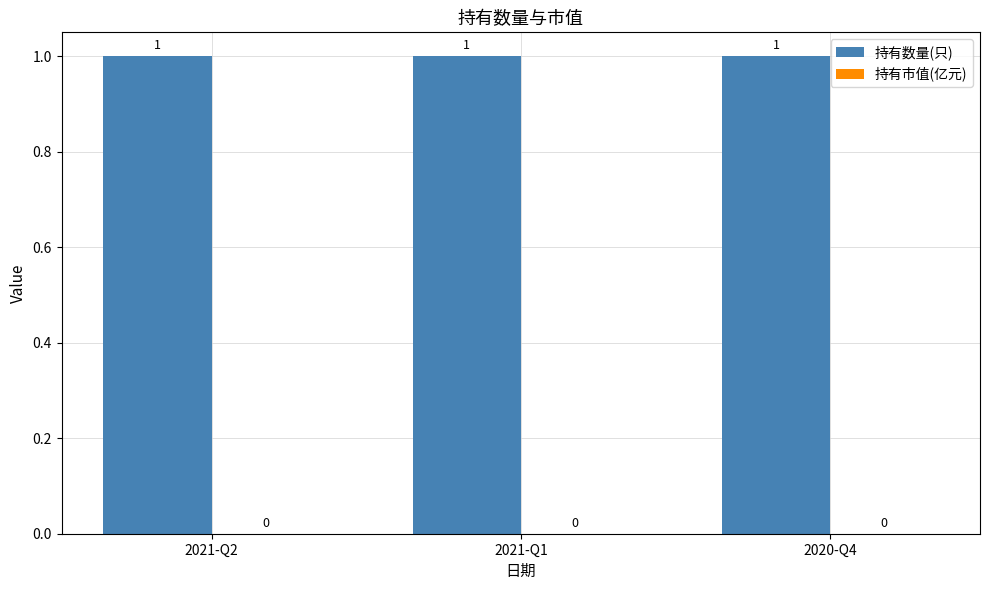

What is the label of the 1st bar from the left?

2021-Q2